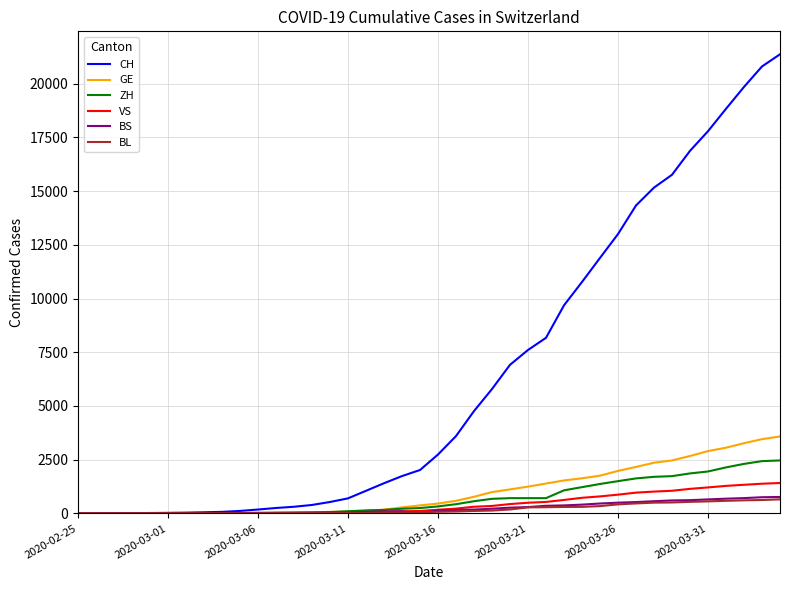

Which series has the widest spread of values?

CH